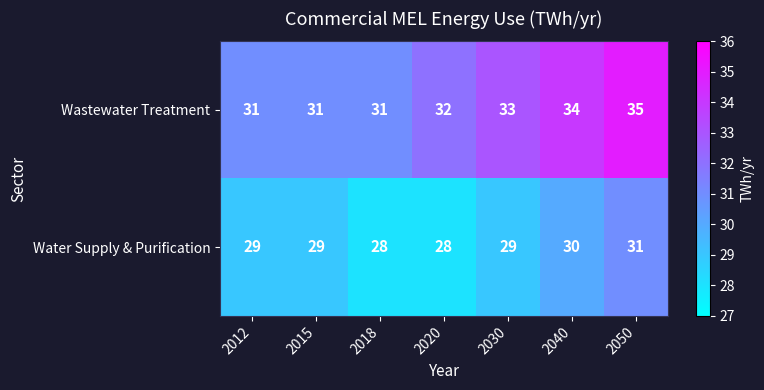

Which series changed the most between 2012 and 2050?

Wastewater Treatment